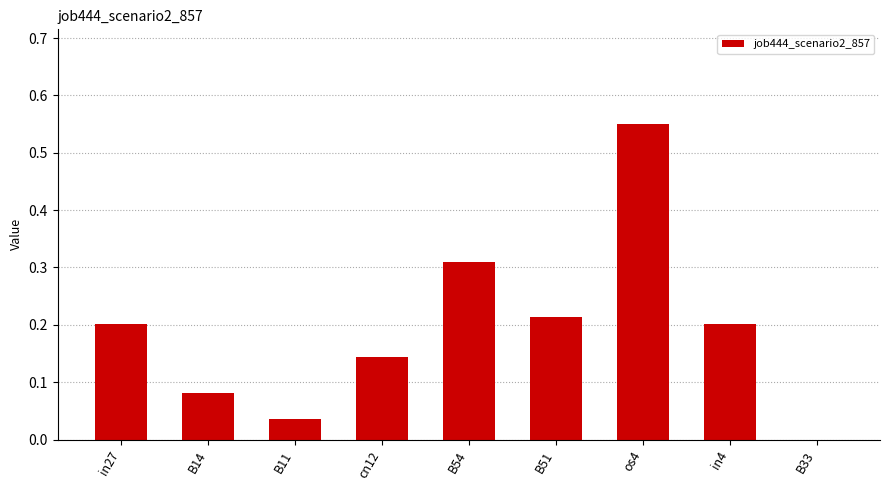

What is the sum of all values?

1.7